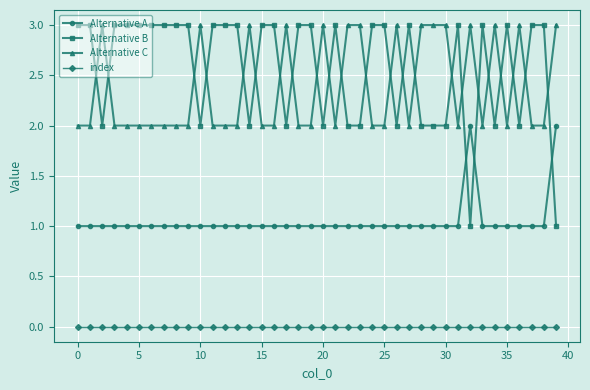

Count the number of data series in this chart.

4